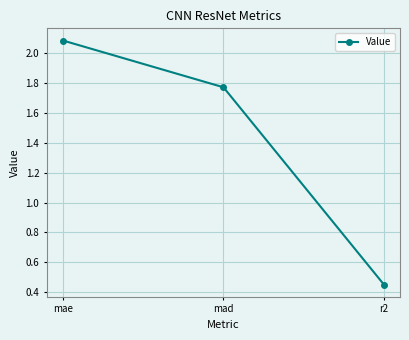

What is the label of the 3rd point from the left?

r2